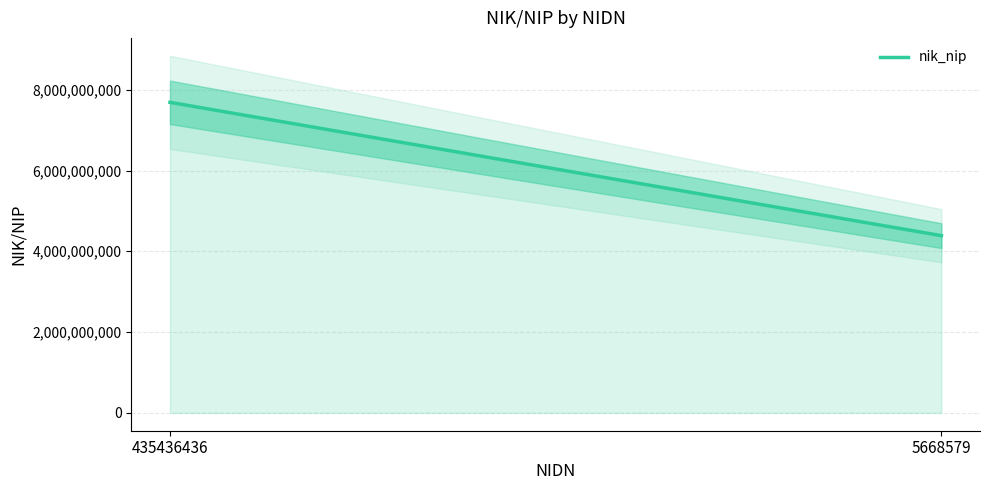

The value at 5668579 is 2992830210. True or false?

False